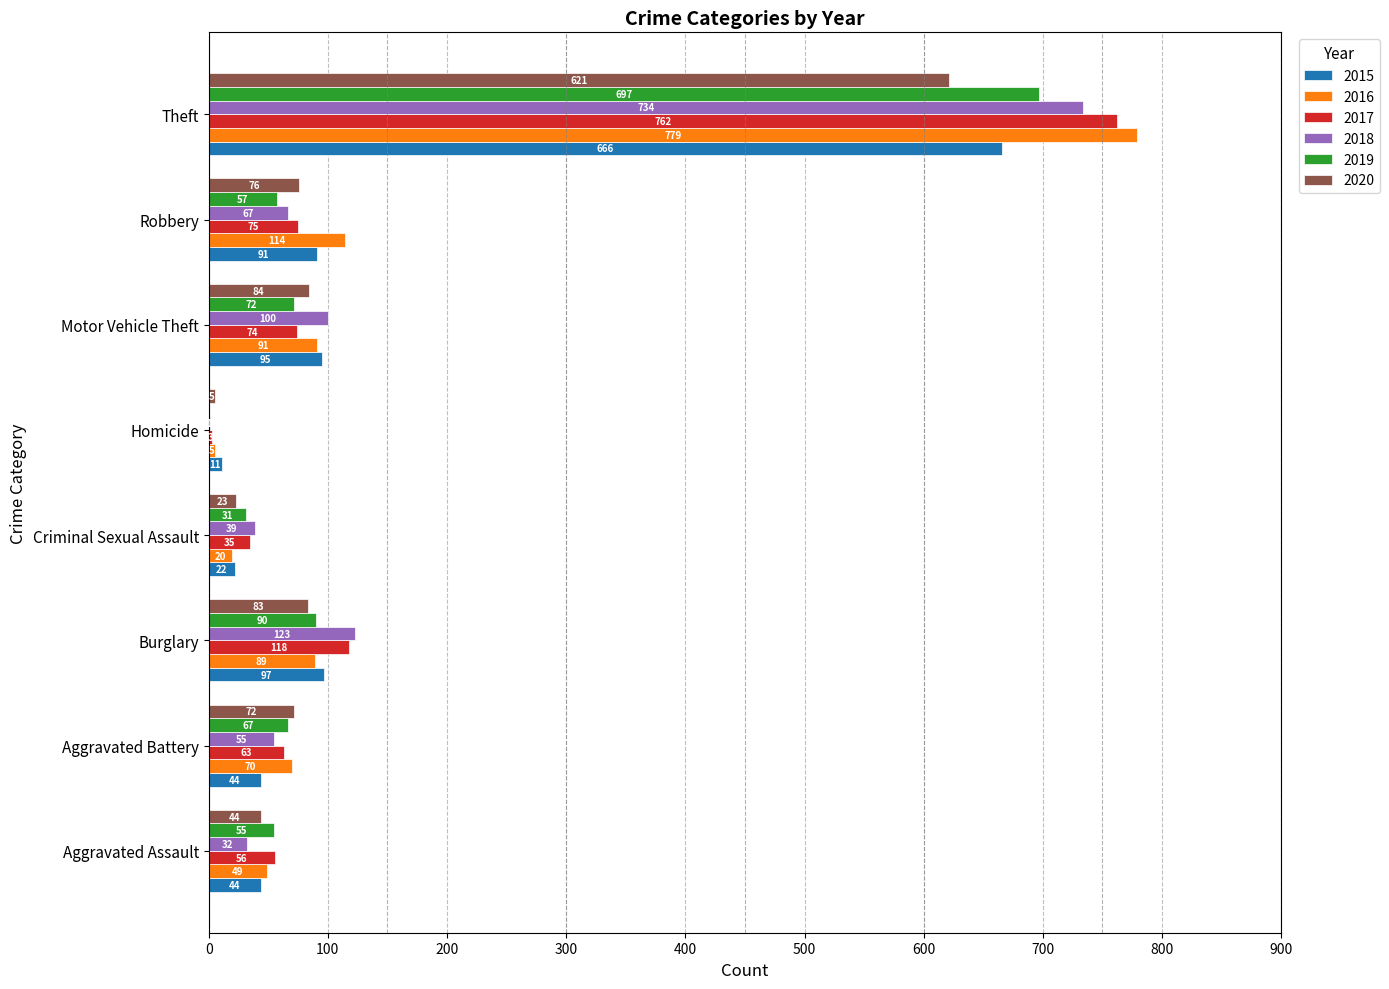

At which label does 2019 reach its peak?

Theft